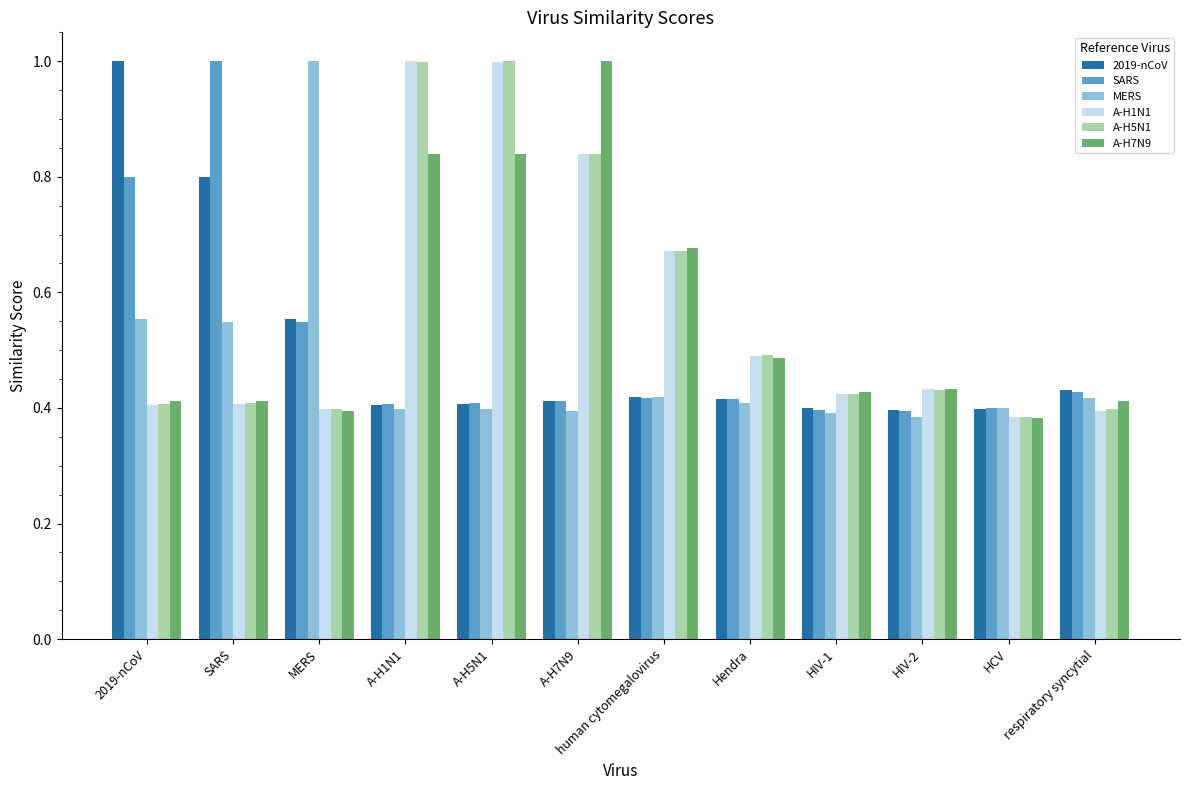

Count the number of categories in the chart.

12